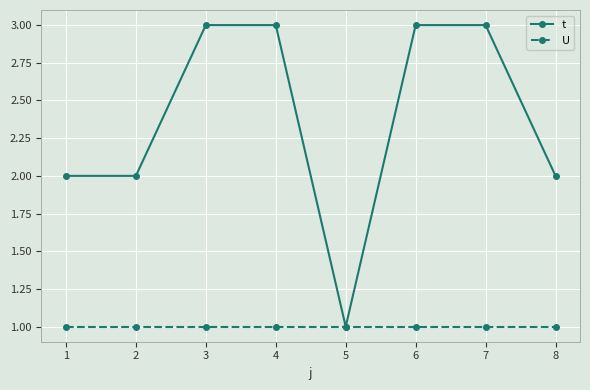

Which series has the widest spread of values?

t